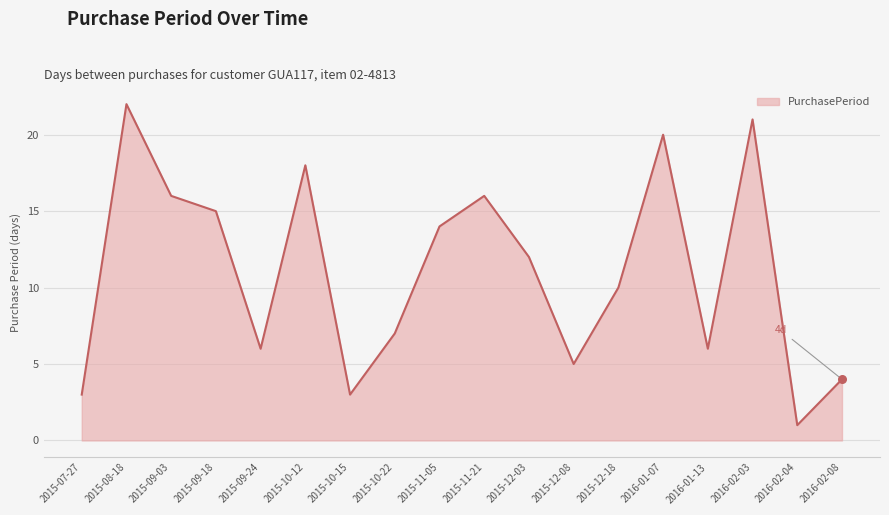

What is the change in value from 2016-02-03 to 2016-02-04?

-20